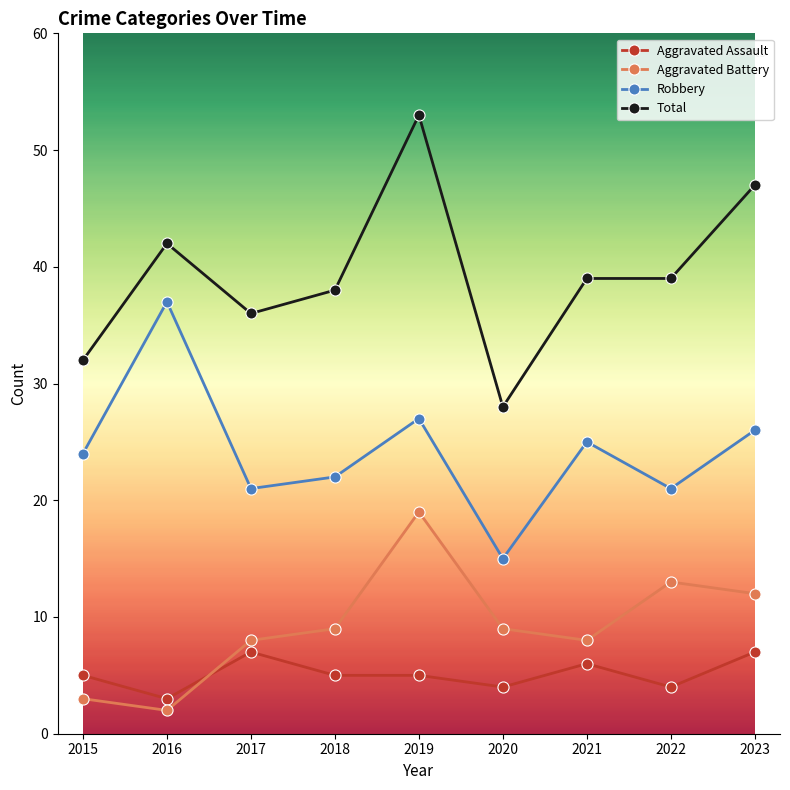

At which category is the sum across all series the highest?

2019